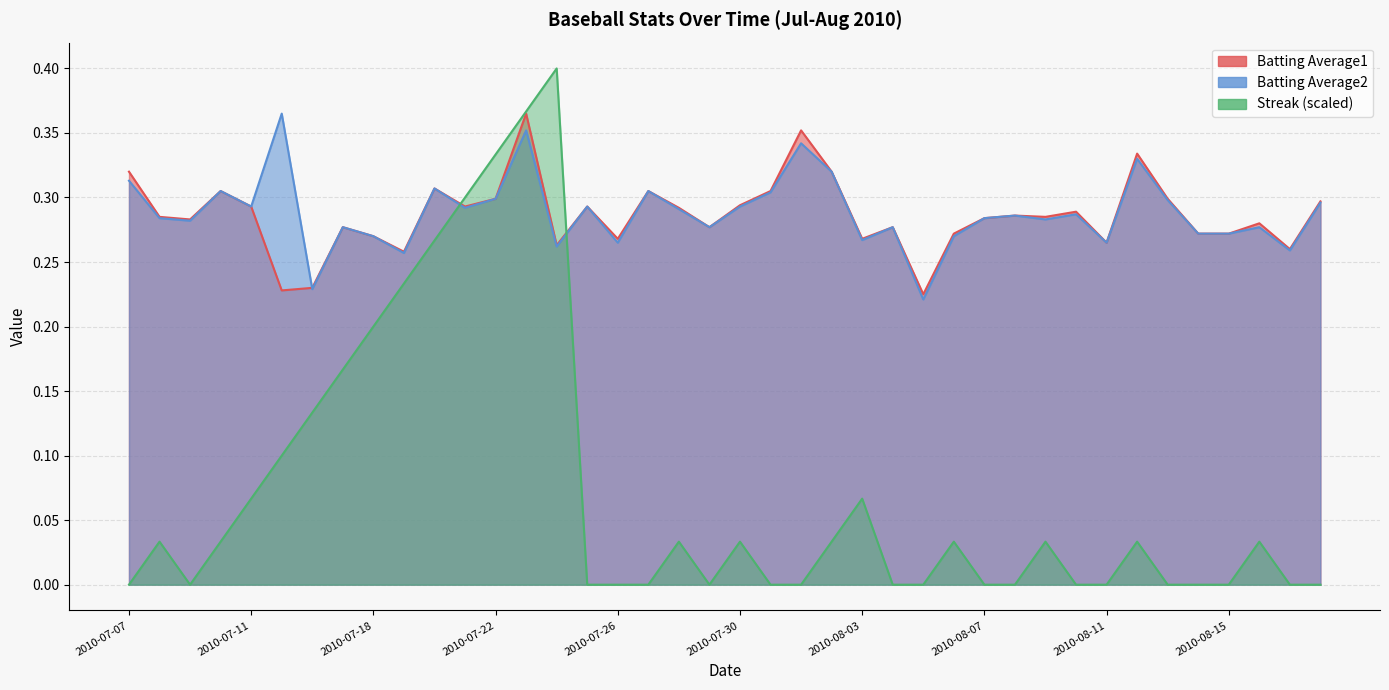

Which series has the largest total across all categories?

Batting Average2